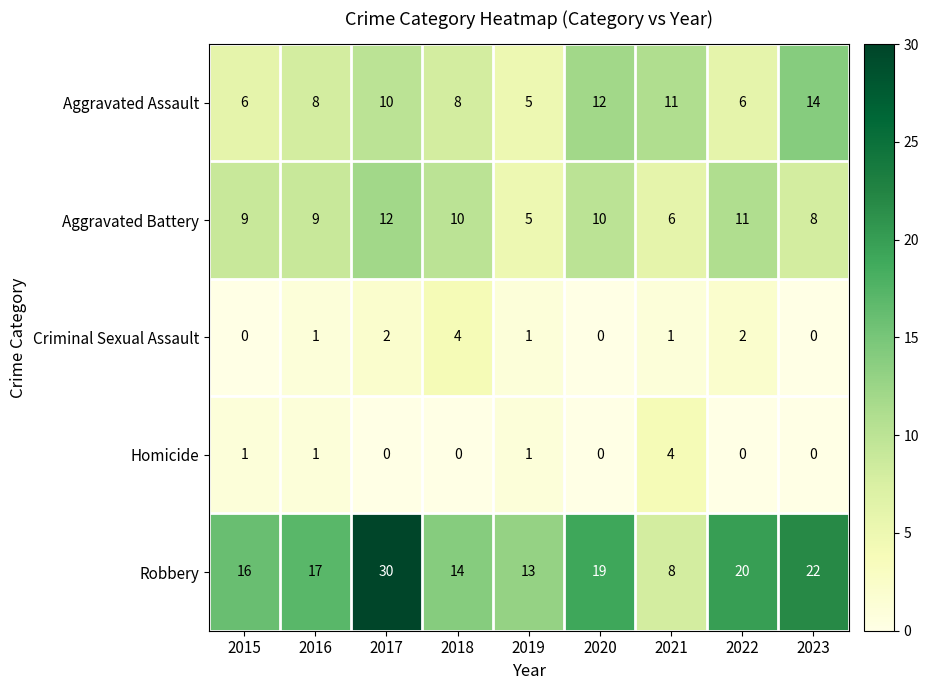

At which label does Robbery reach its peak?

2017